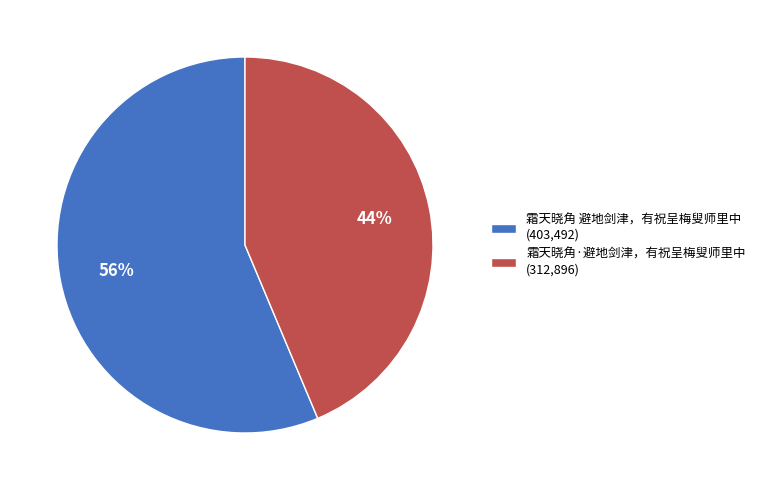

To the nearest percent, what portion does 霜天晓角 避地剑津，有祝呈梅叟师里中 represent?

56%